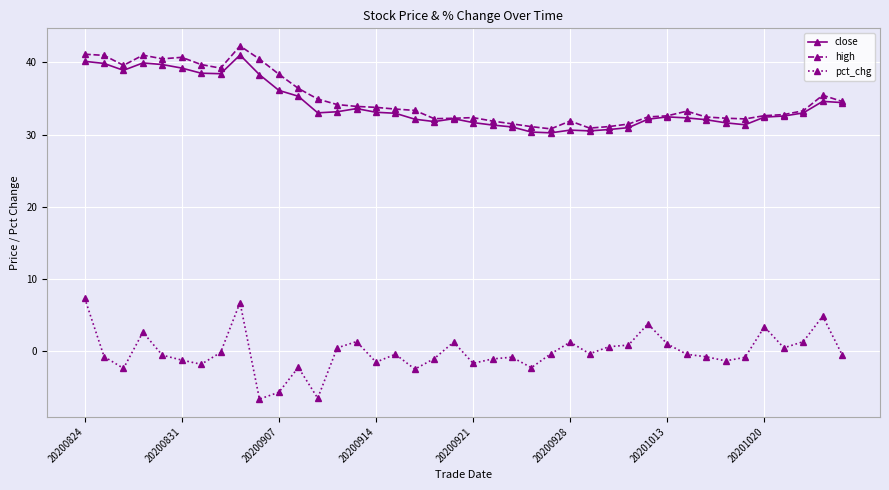

True or false: high has more than 2 interior local peaks.

True